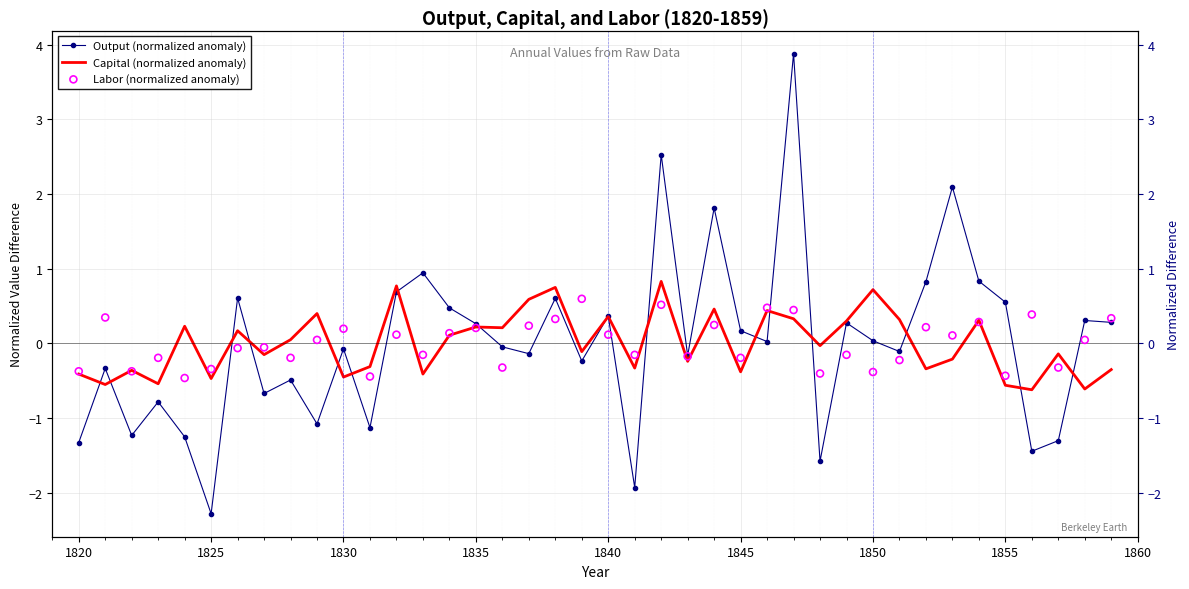

Which series contains the highest Y value?

Output (normalized anomaly)